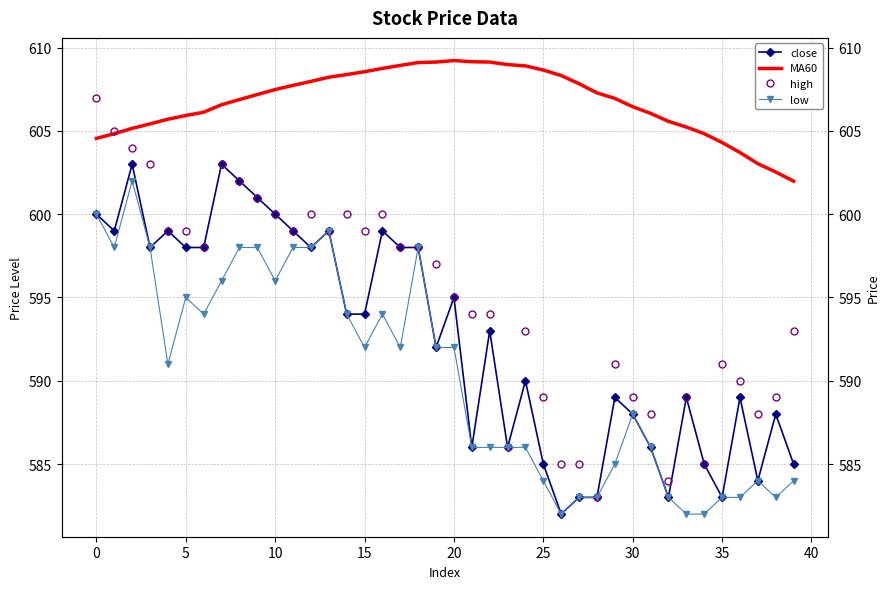

Rank the series by their maximum value, from lowest to highest.

low, close, high, MA60